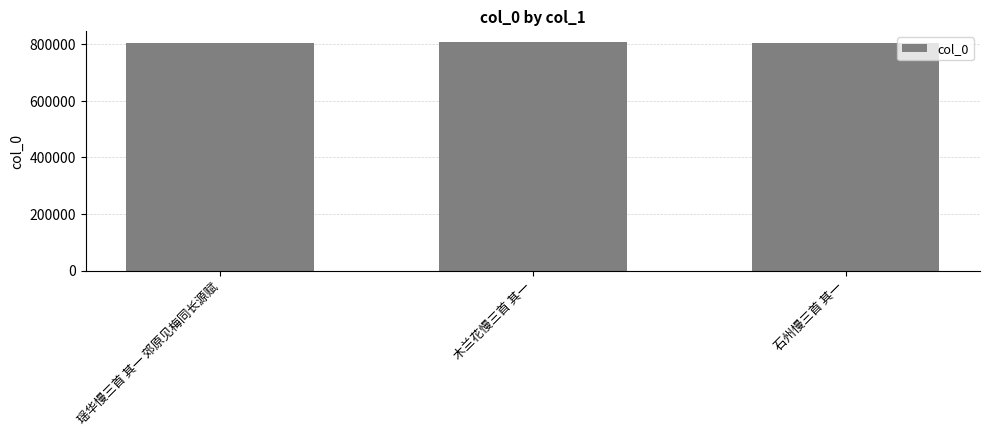

True or false: the data shows 1286426 at 木兰花慢三首 其一.

False